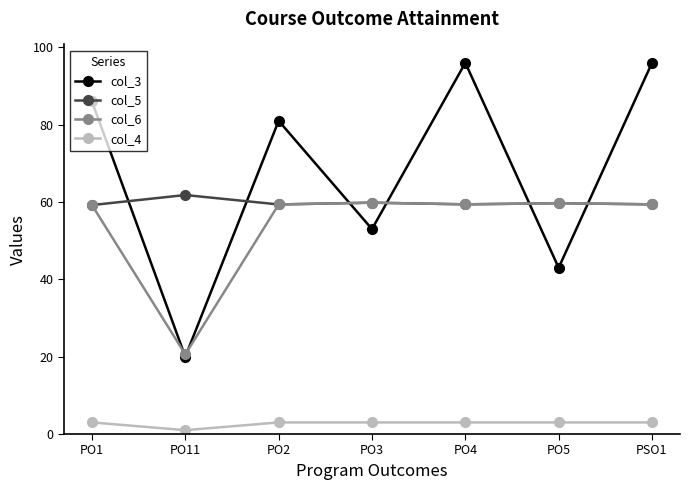

Where does the col_3 series first go above 81?

PO1